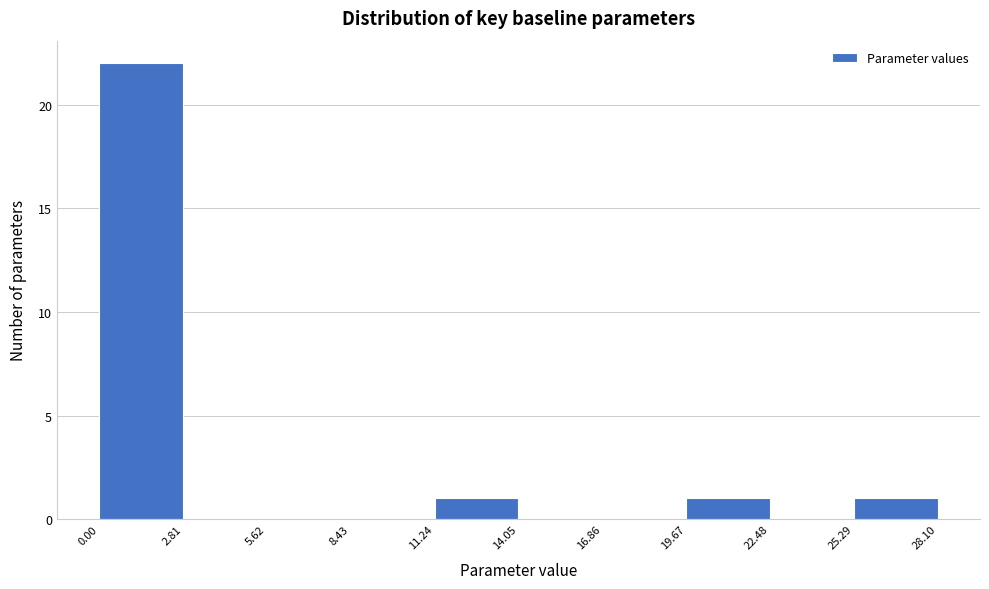

Reading left to right, transcribe this chart: for each bar, give the range it covers on the x-axis and its height. The values are not printed on the chart, so give them approximately, as read against the axis.

0.00 to 2.81: 22
2.81 to 5.62: 0
5.62 to 8.43: 0
8.43 to 11.24: 0
11.24 to 14.05: 1
14.05 to 16.86: 0
16.86 to 19.67: 0
19.67 to 22.48: 1
22.48 to 25.29: 0
25.29 to 28.10: 1